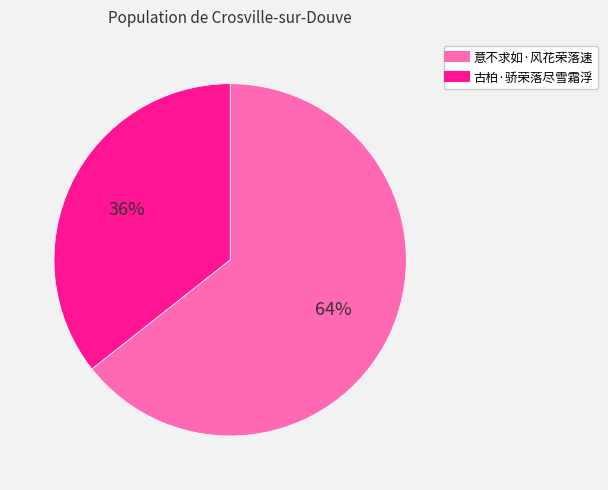

What is the ratio of the value at 意不求如·风花荣落速 to the value at 古柏·骄荣落尽雪霜浮?

1.8